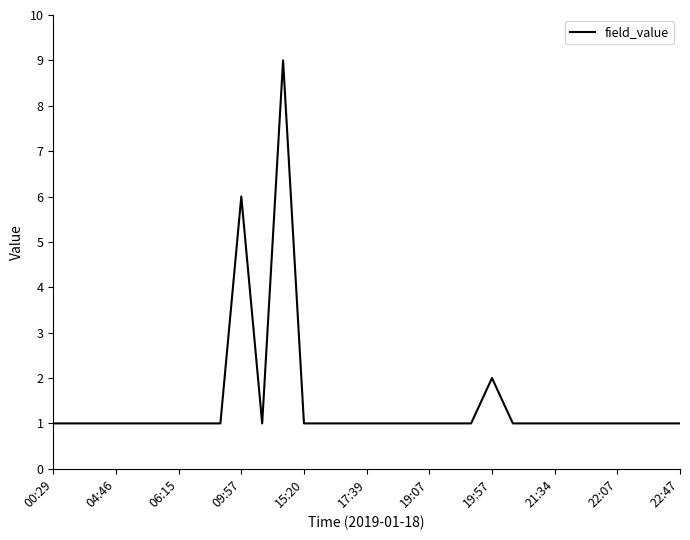

What is the greatest value displayed?

9